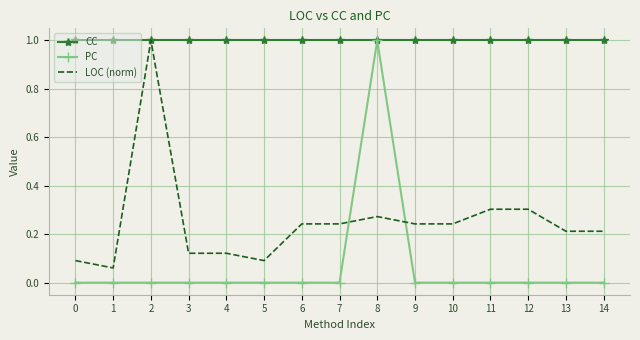

The value of PC at 13 is -0.6. True or false?

False